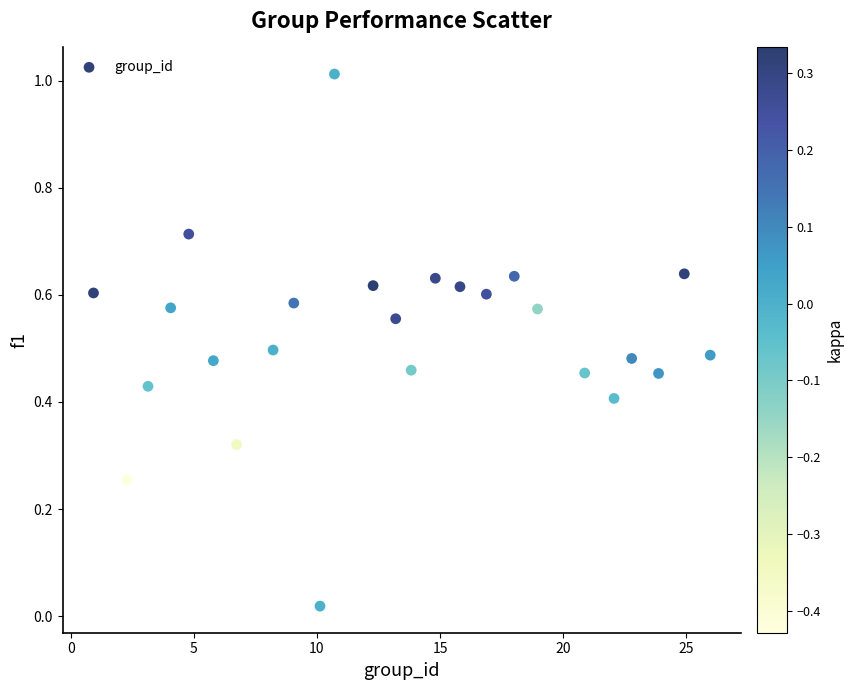

How many points are shown in the scatter plot?

25